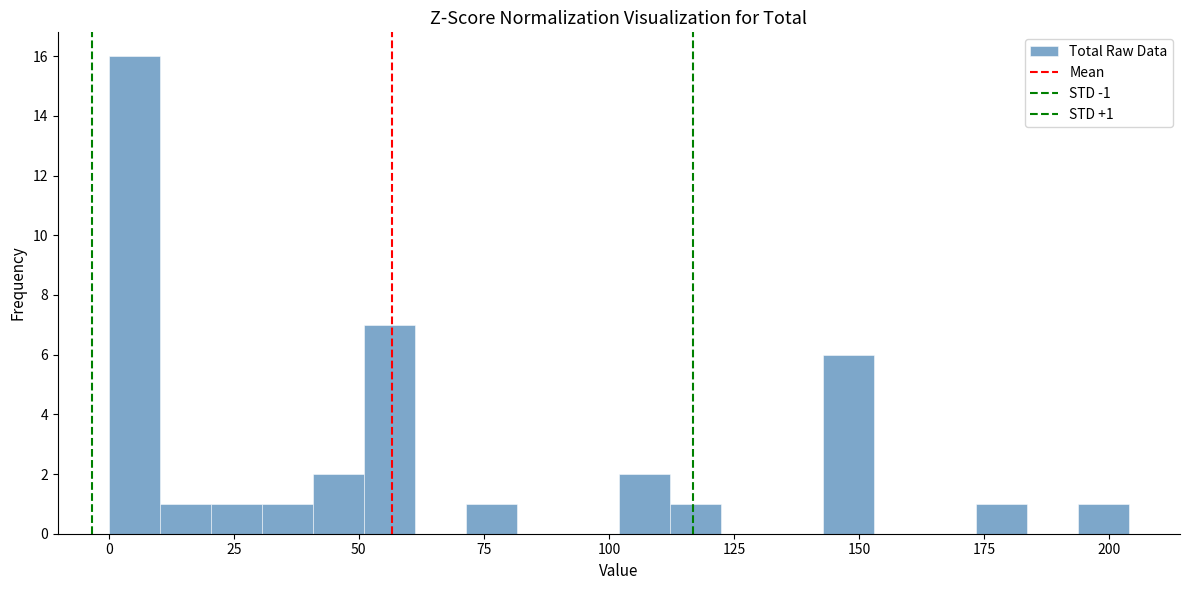

Around what value on the x-axis is the tallest bar? Give the approximate position of its centre, as read against the axis.

5